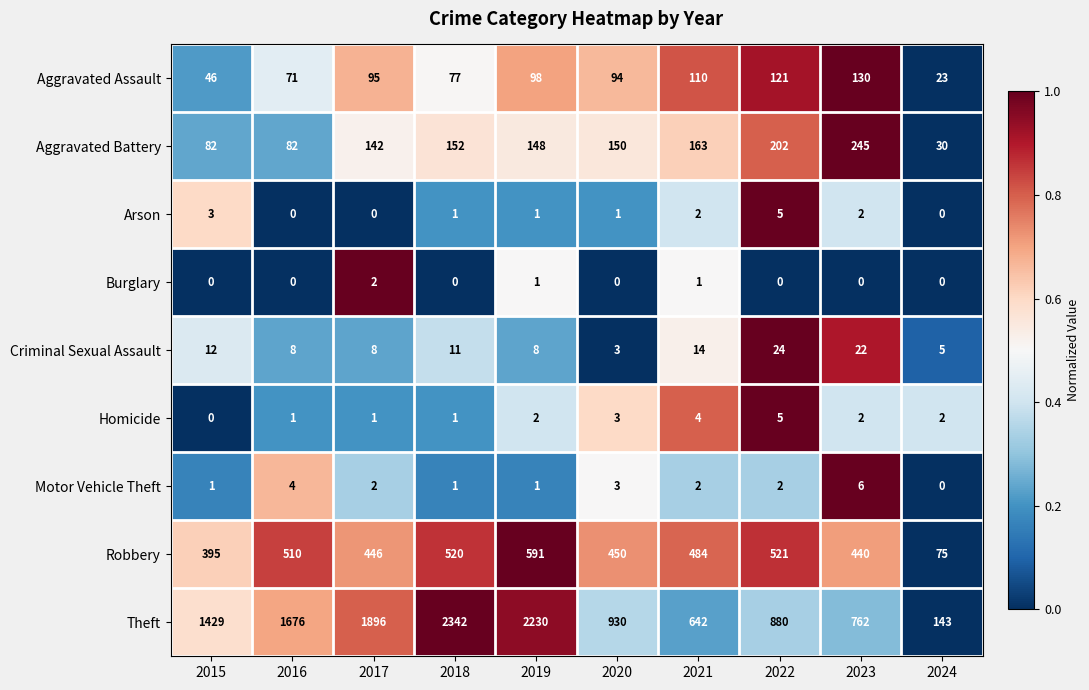

The value of Robbery at 2018 is 520. True or false?

True